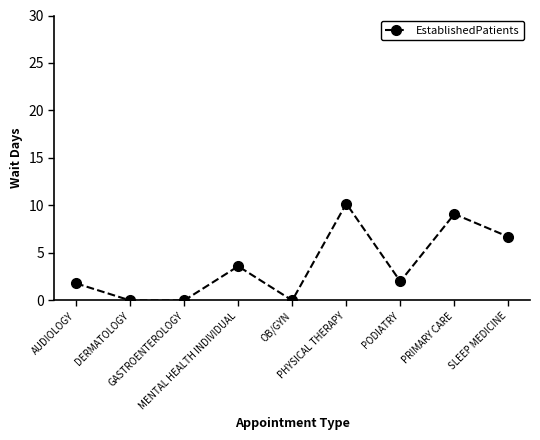

At which category does the chart reach its peak across all series?

PHYSICAL THERAPY